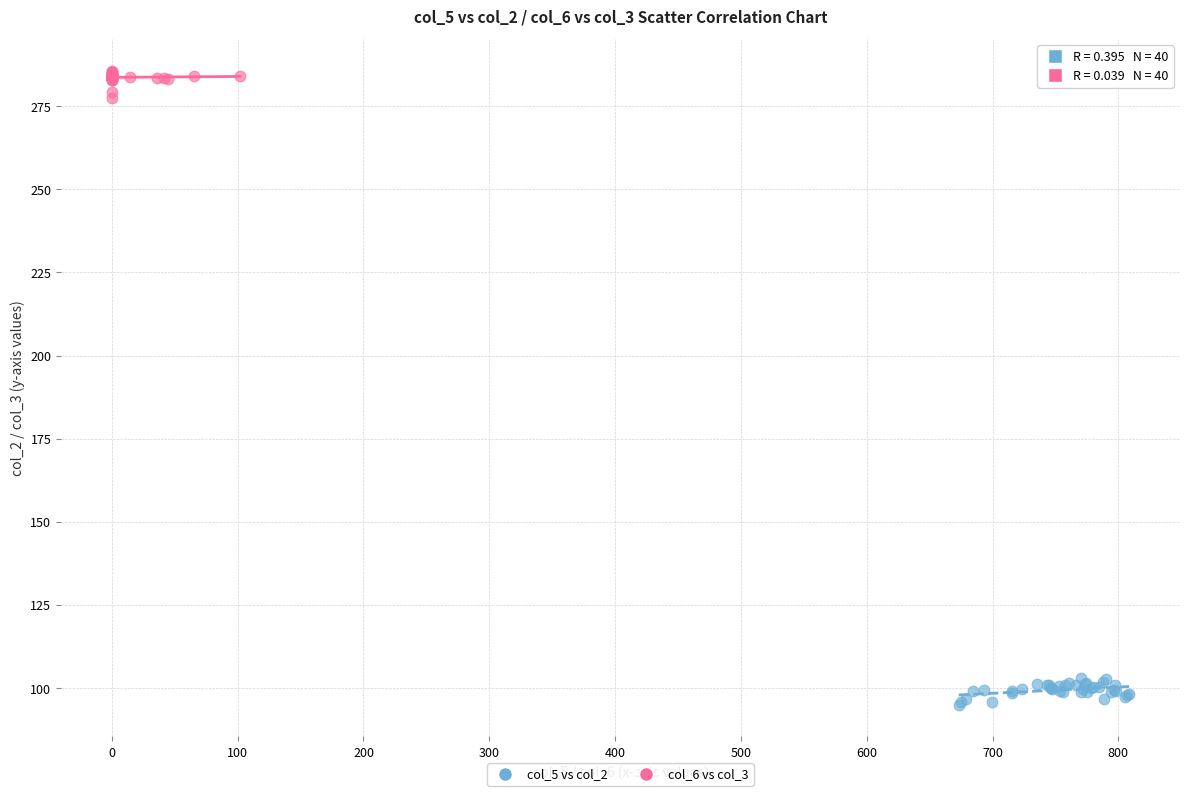

Which series contains the lowest Y value?

col_5 vs col_2